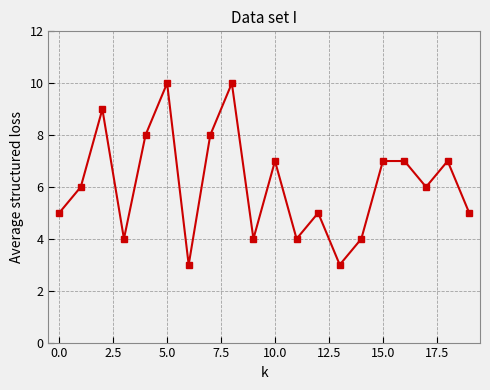

True or false: the data has more than 0 interior local peaks.

True